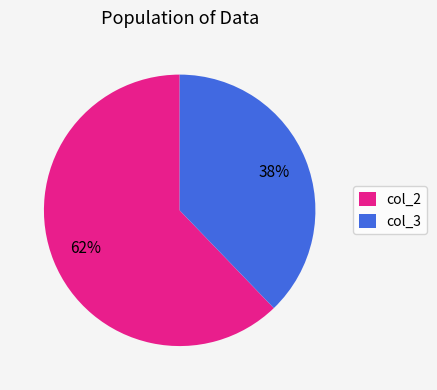

Rank the categories by value from highest to lowest.

col_2, col_3